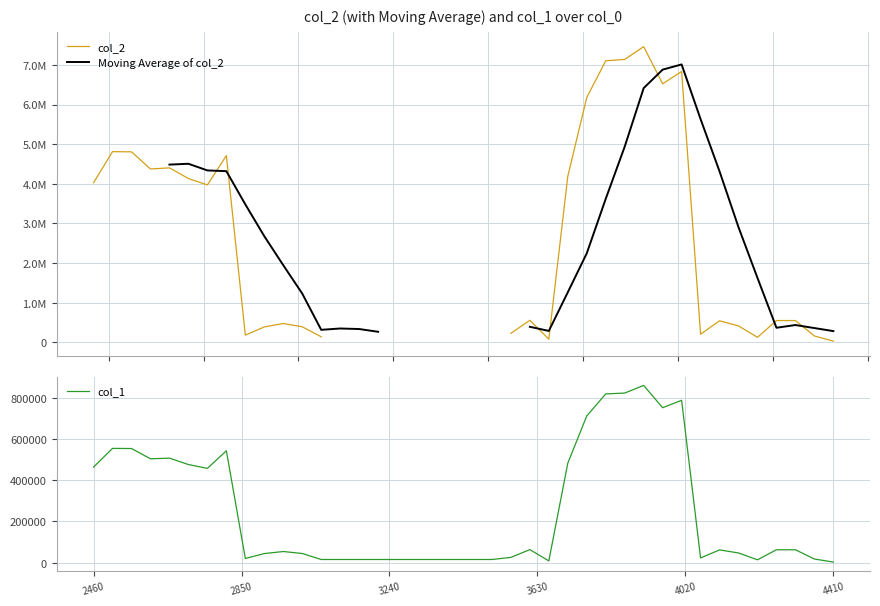

Count the number of data series in this chart.

3